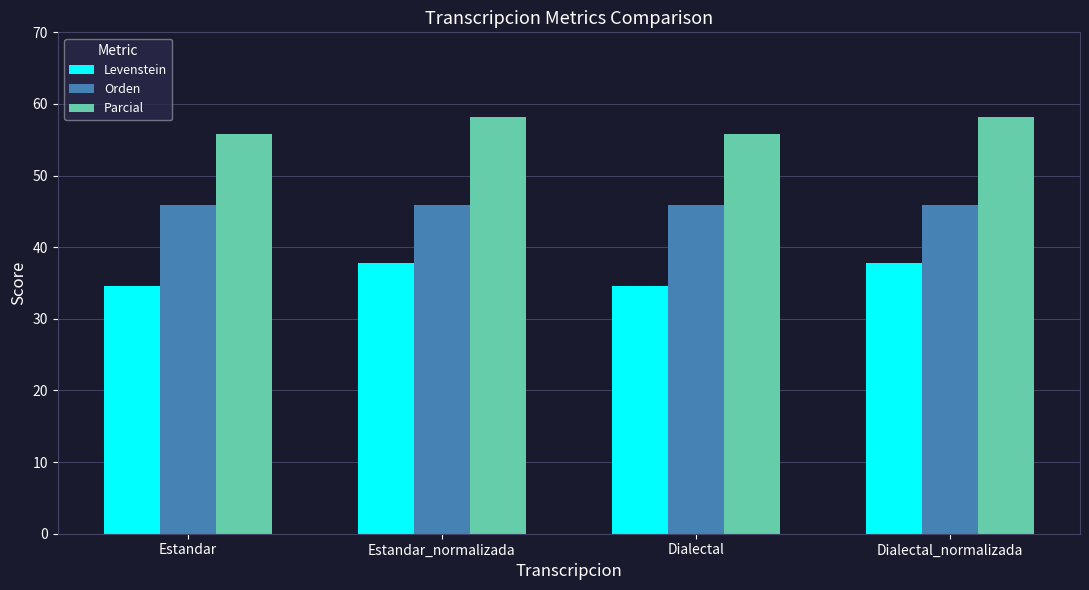

The Levenstein series shows 37.8 at Dialectal_normalizada. True or false?

True